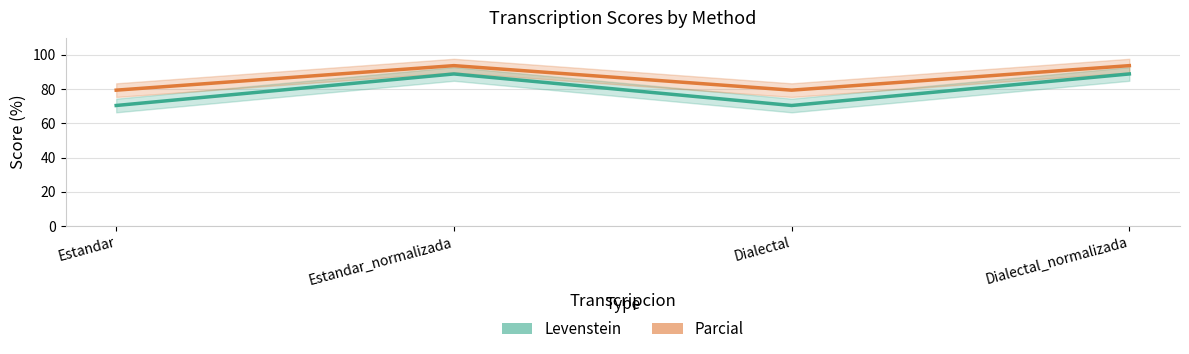

What is the minimum value for Levenstein?

70.5